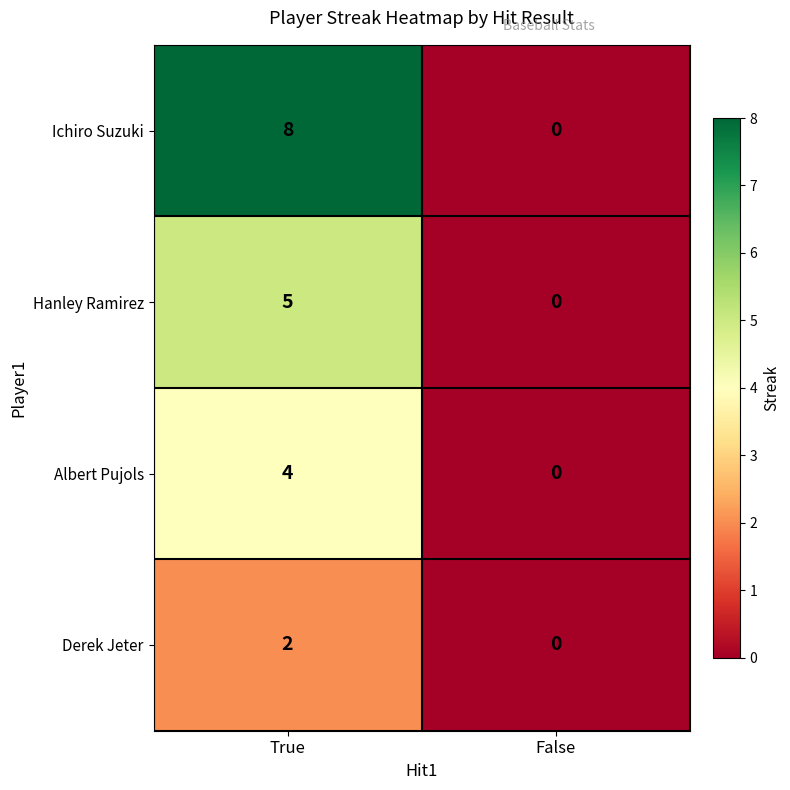

The Ichiro Suzuki series shows 0 at False. True or false?

True